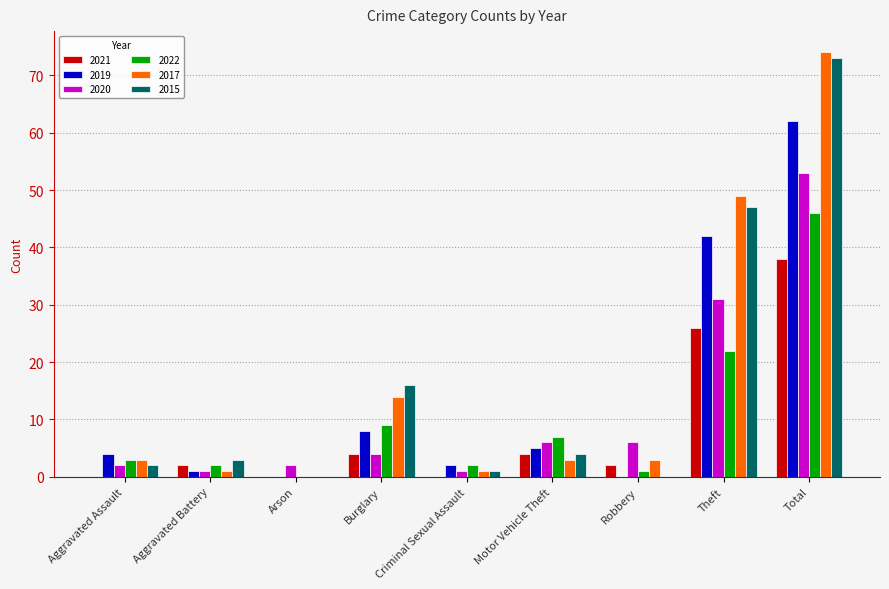

What is the total value across all series at Aggravated Assault?

14